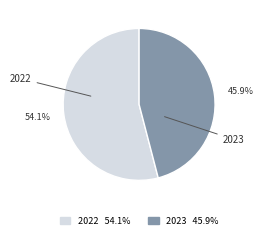

To the nearest percent, what percentage of the pie is 2022?

54%